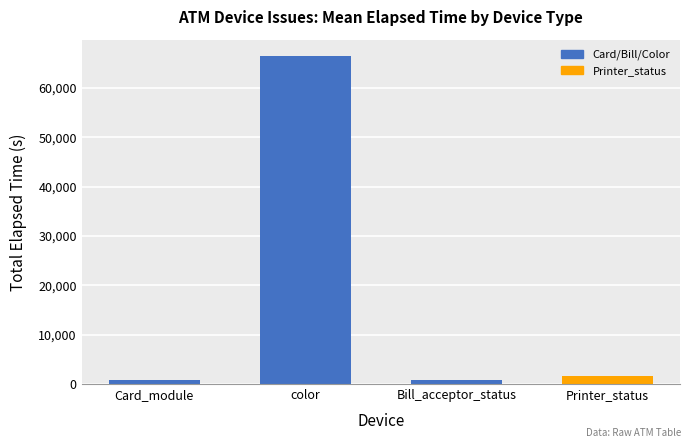

What is the maximum value shown in the chart?

66450